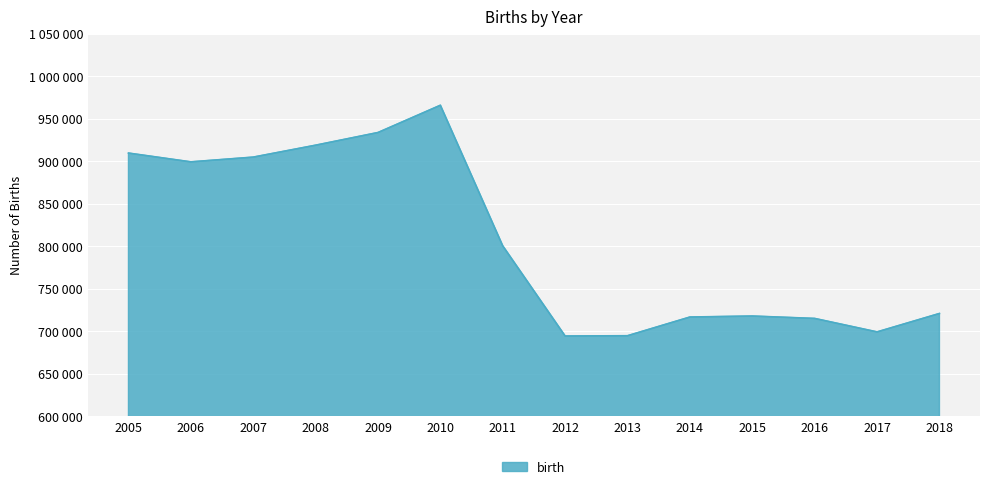

Rank the categories by value from lowest to highest.

2012, 2013, 2017, 2016, 2014, 2015, 2018, 2011, 2006, 2007, 2005, 2008, 2009, 2010